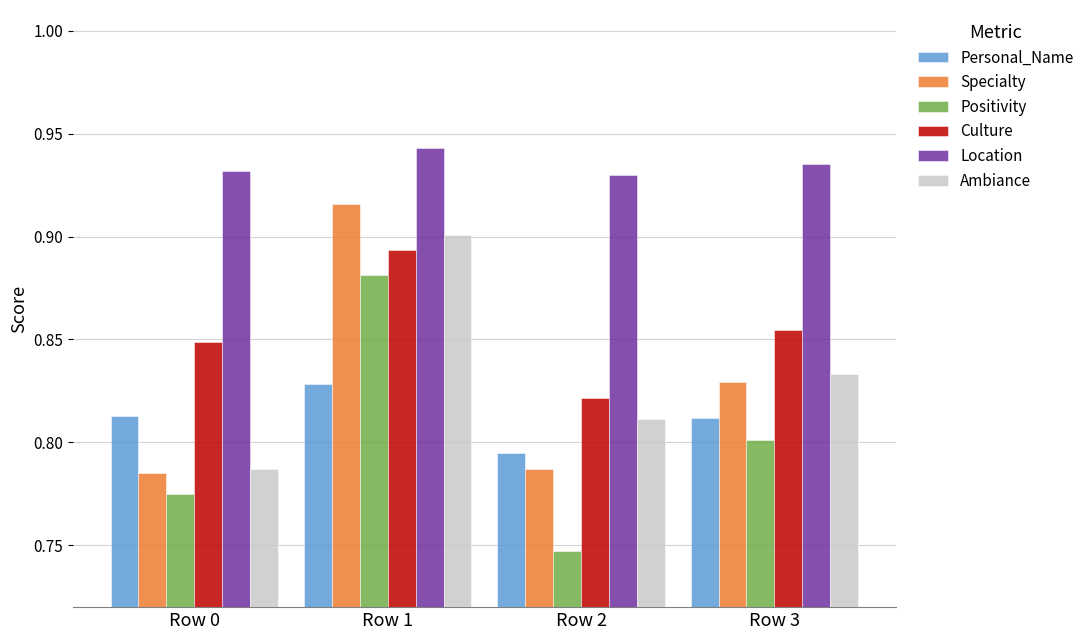

How many Personal_Name values are between 0 and 1?

4